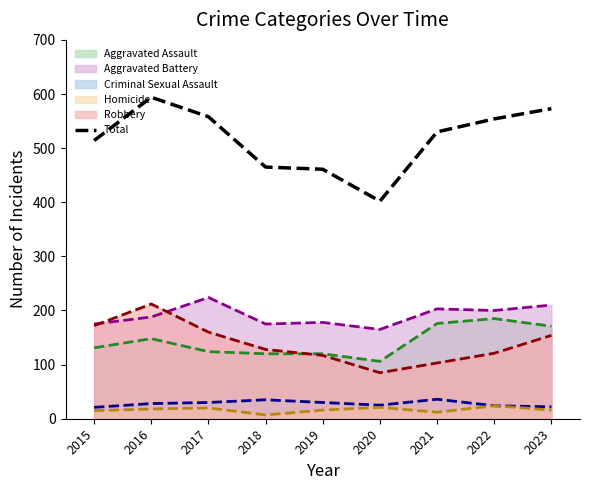

How many values exceed 530?

4